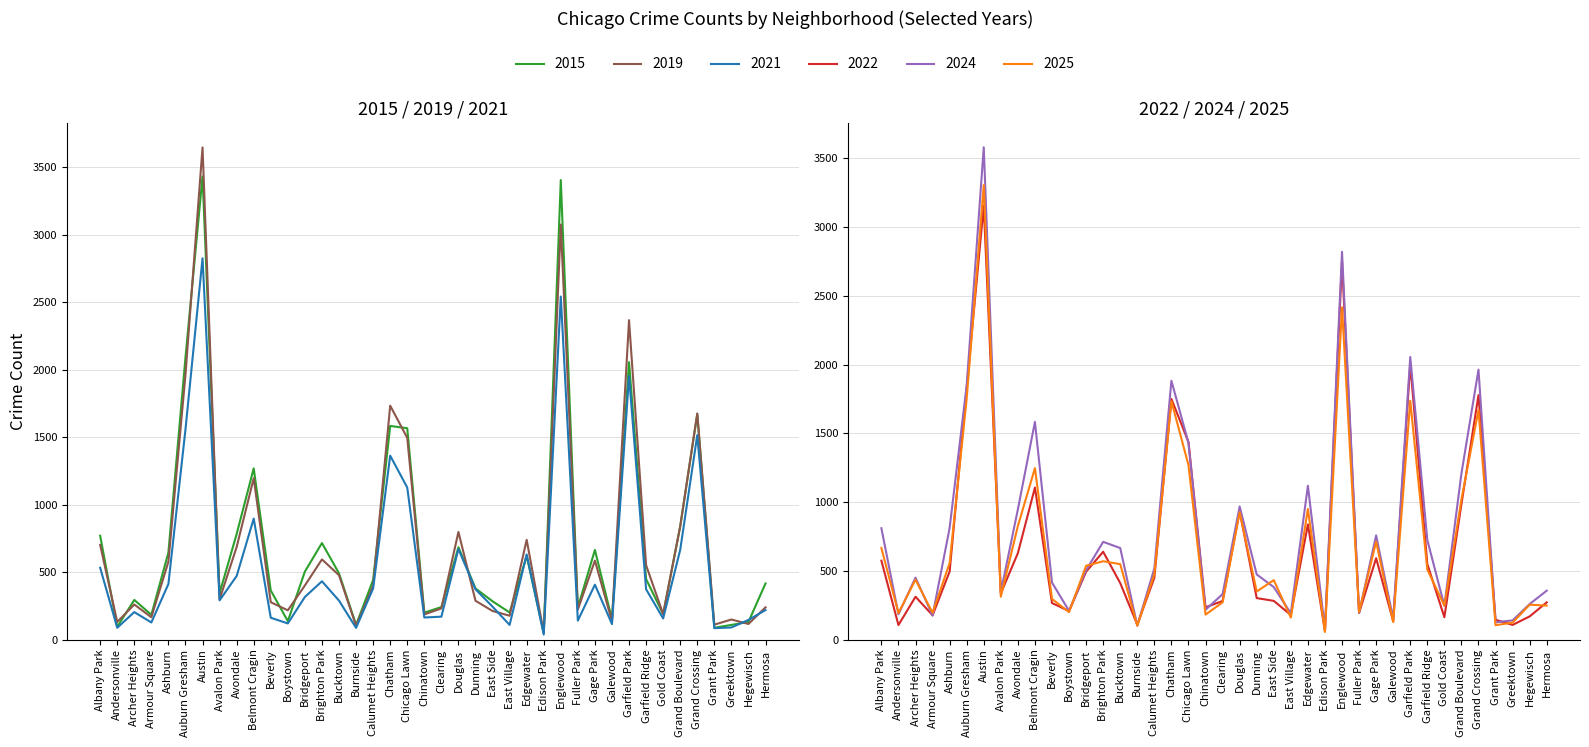

The value of 2015 at Clearing is 242. True or false?

True